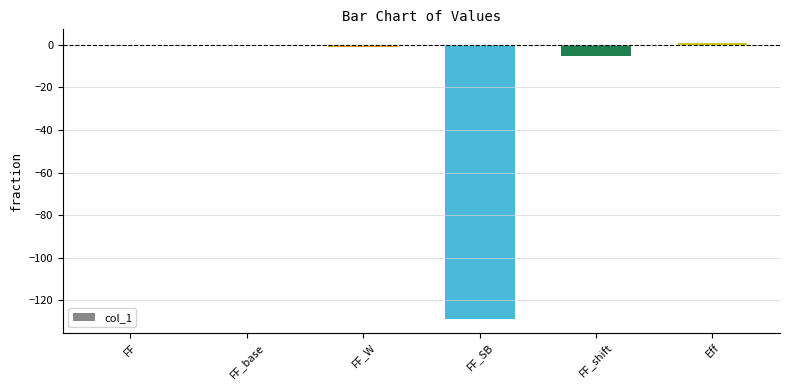

How many series are shown in this chart?

1